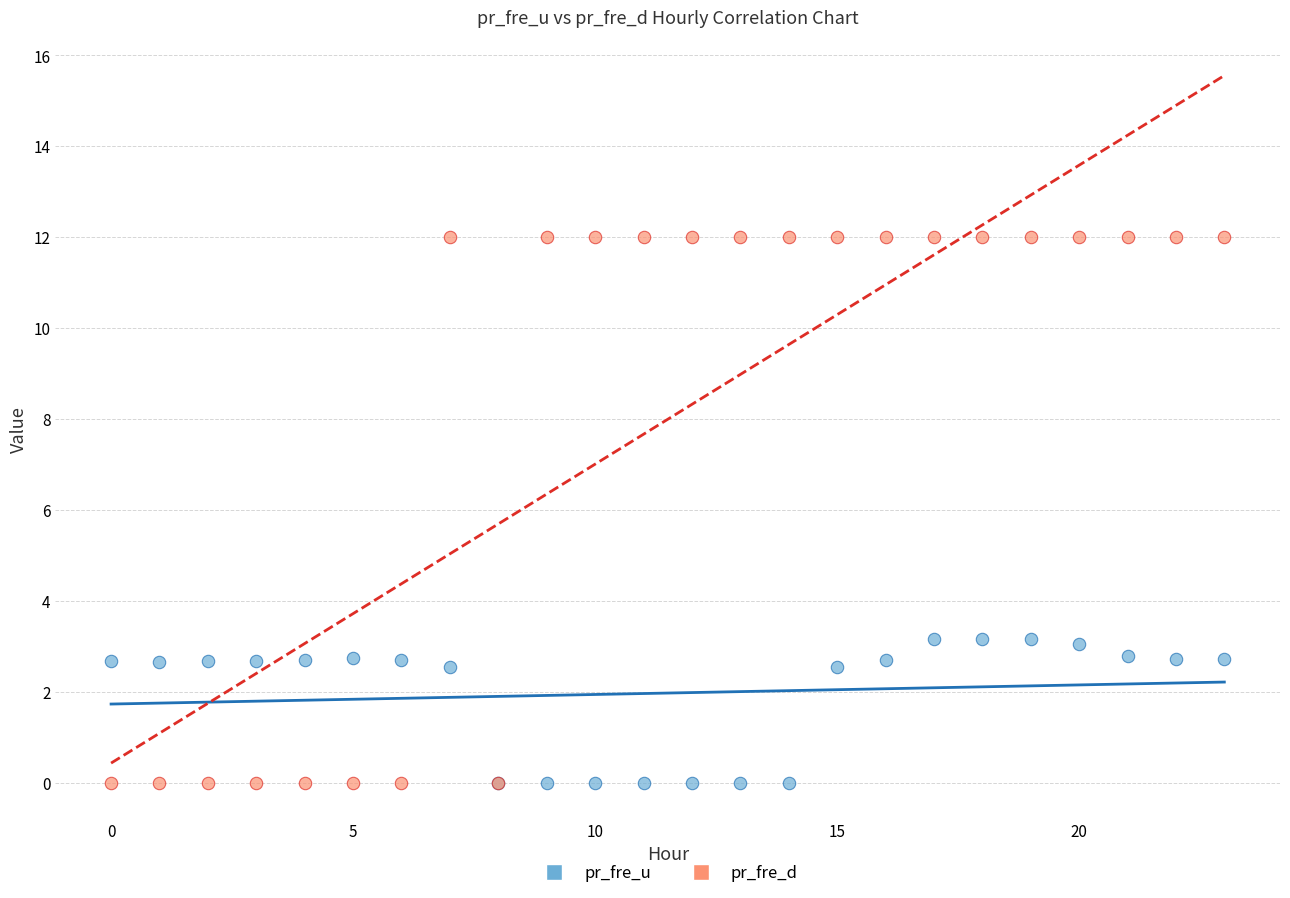

Which series reaches the maximum Y coordinate?

pr_fre_d